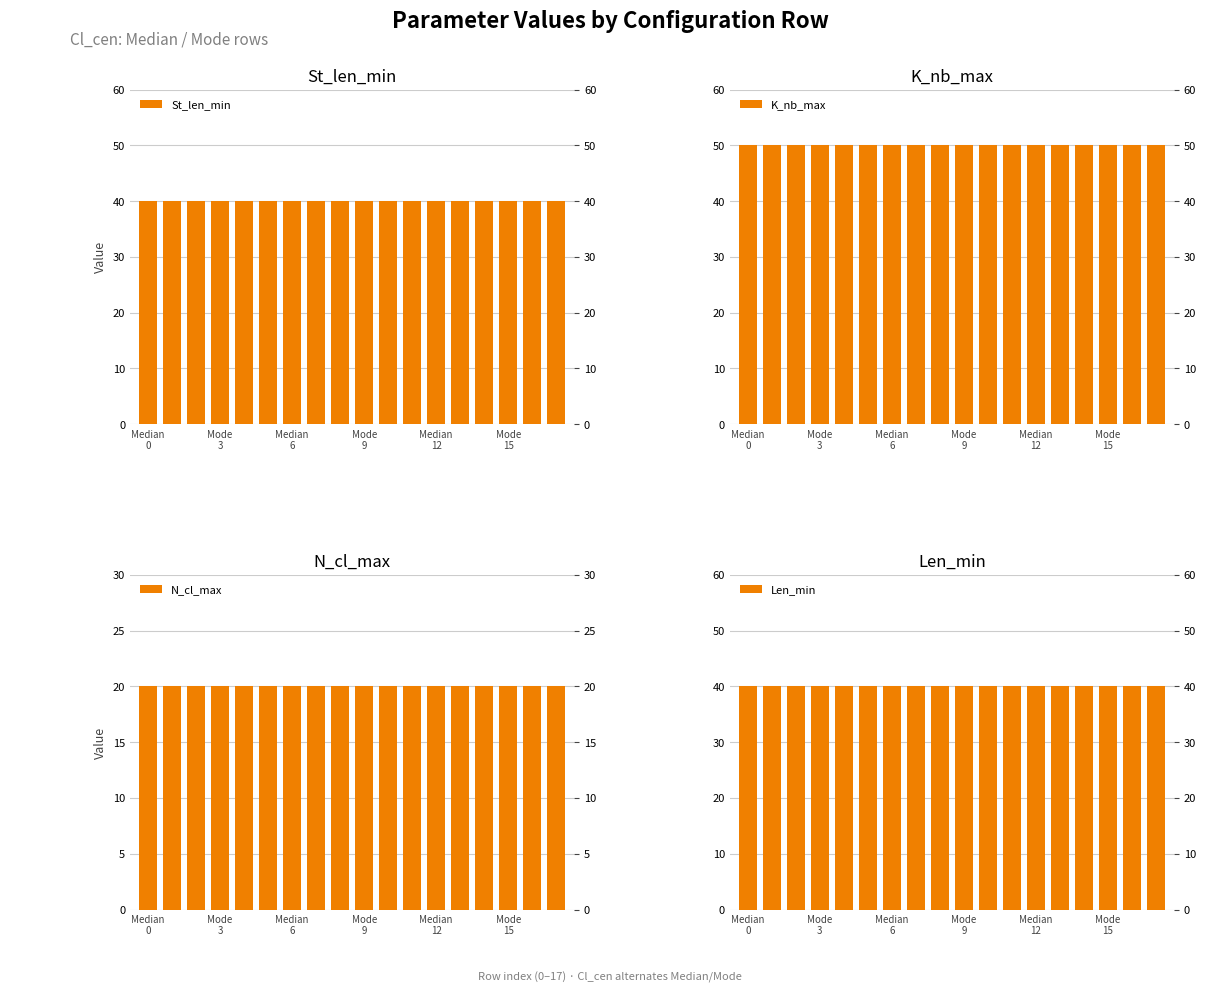

Is the value of St_len_min at 11 greater than the value of Len_min at 14?

No